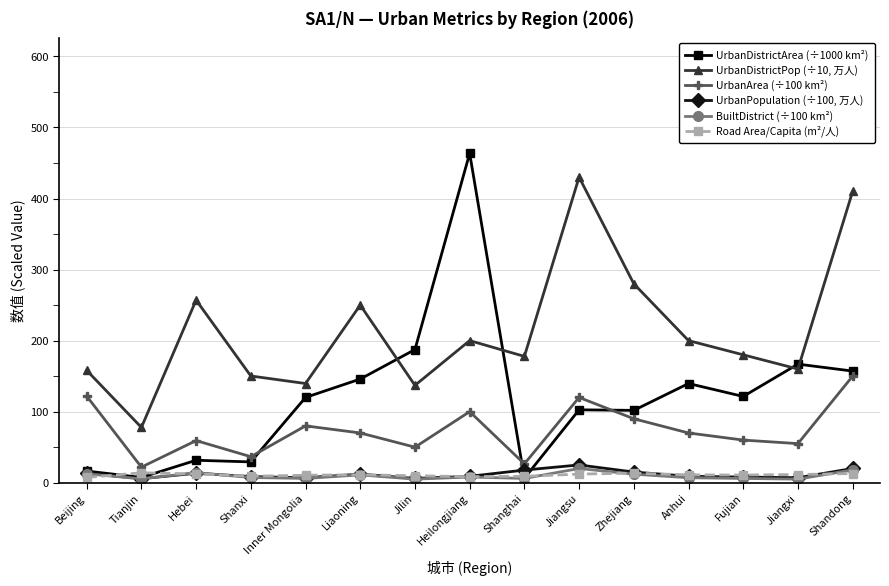

What is the maximum value for UrbanPopulation (÷100, 万人)?

25.0